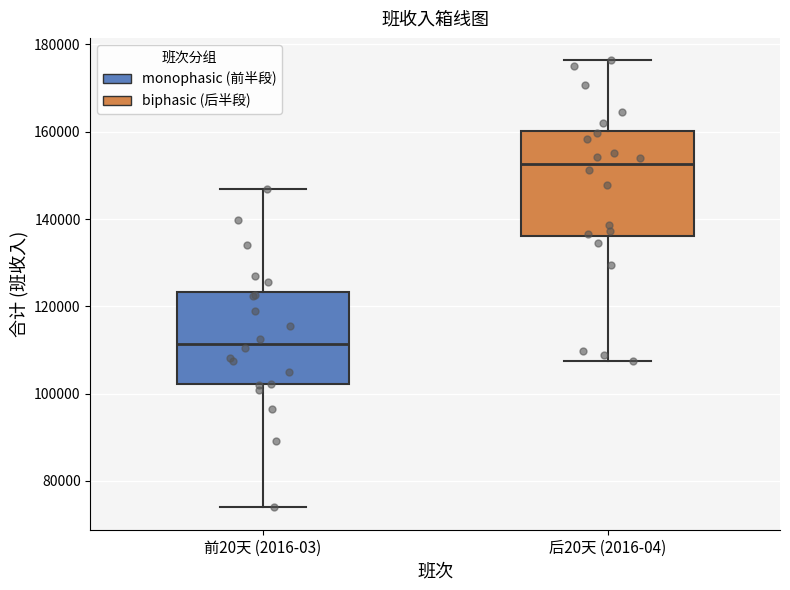

Which box's median line is the lowest?

前20天 (2016-03)